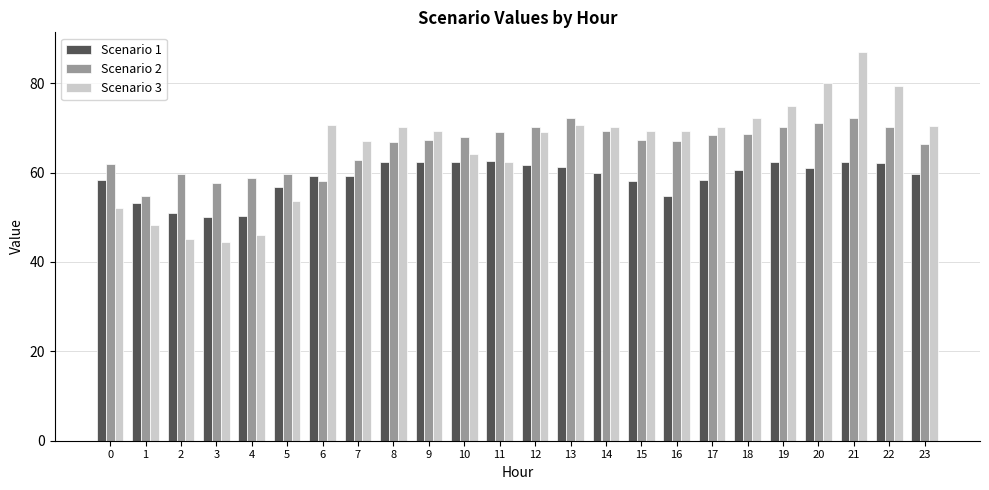

Does the chart contain stacked bars?

No